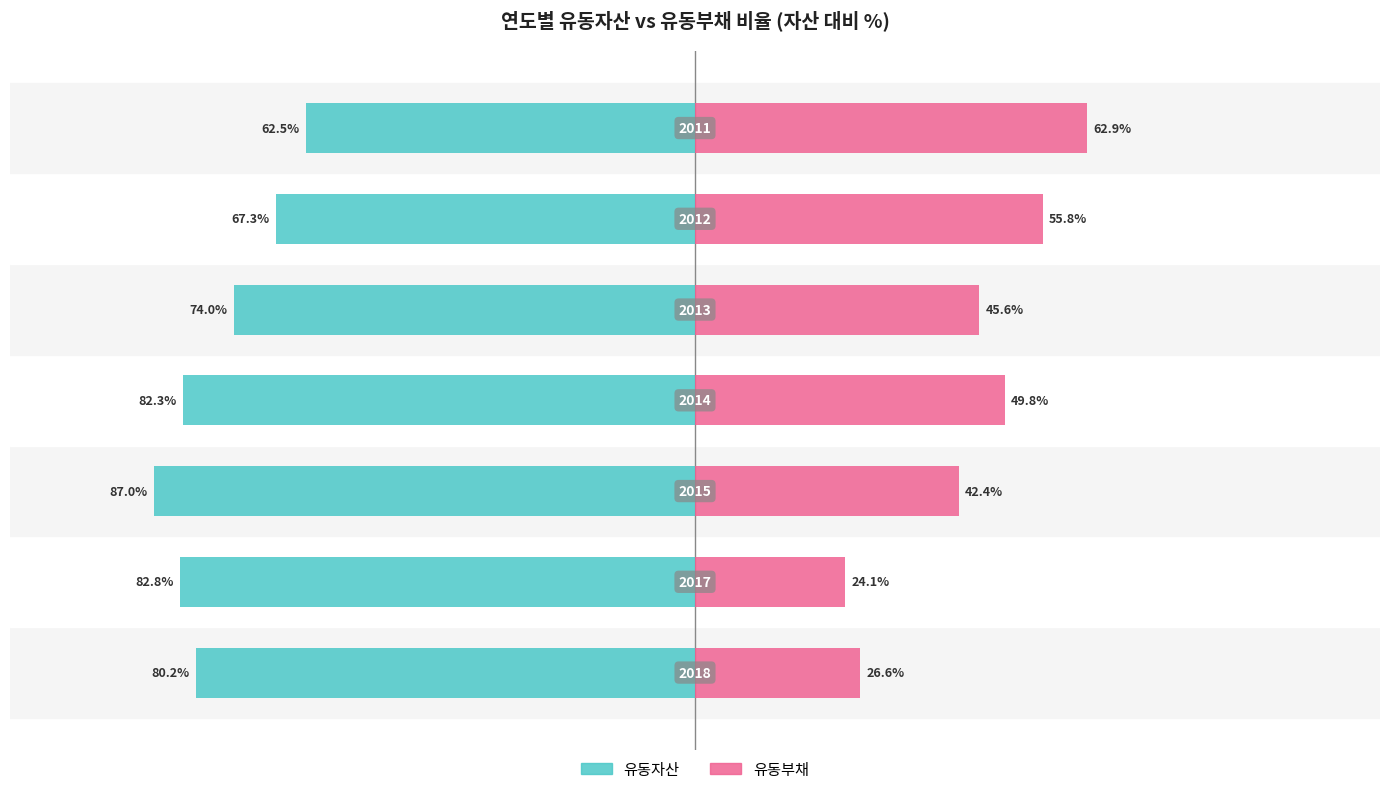

What is the sum of all 유동자산 values?

-536.1